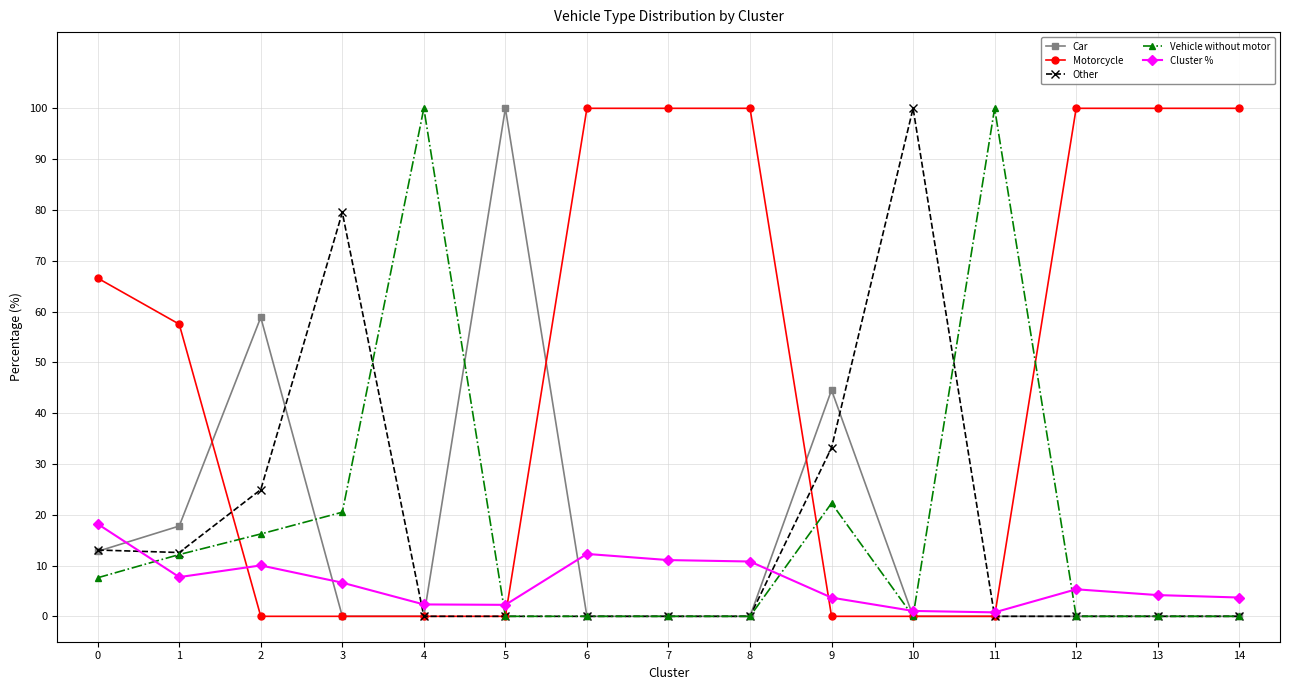

What is the difference between the maximum and minimum values in the Vehicle without motor series?

100.0